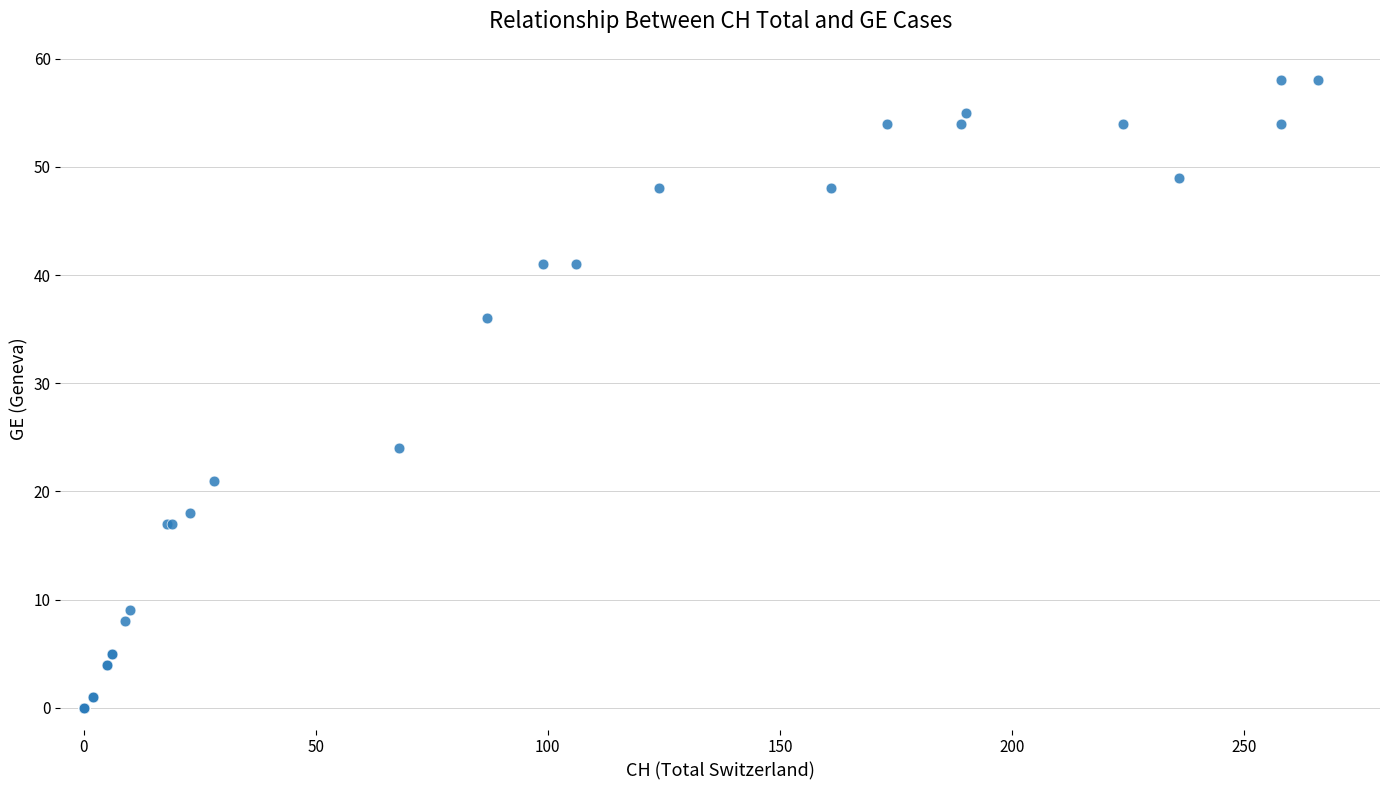

What Y value in the scatter plot is closest to 29?

24